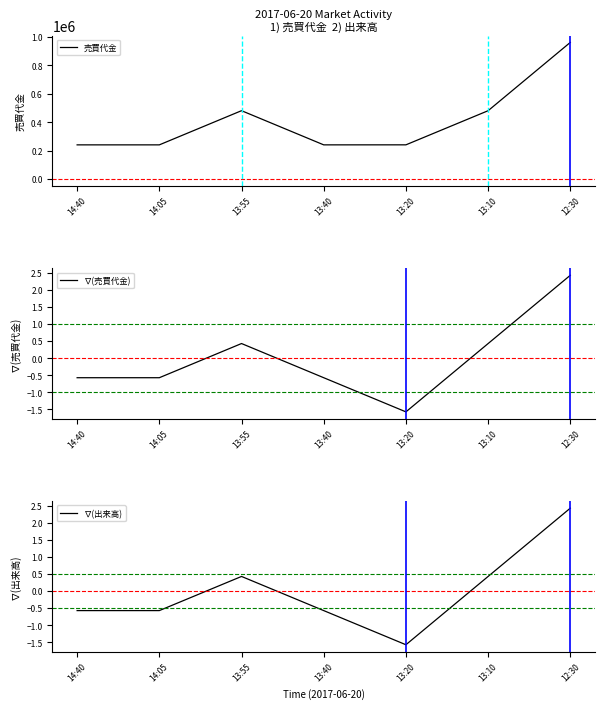

What is the lowest value of the 売買代金 series?

240400